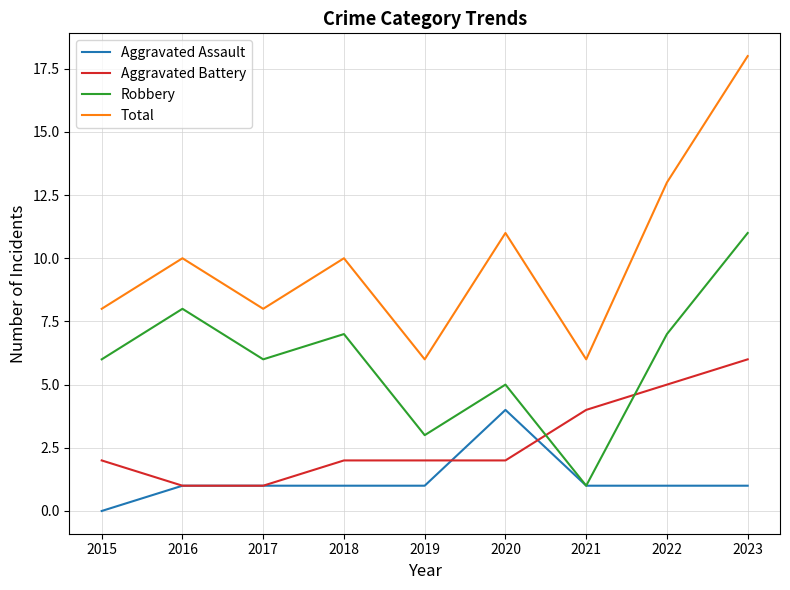

Is it true that Robbery equals 11 at 2022?

False